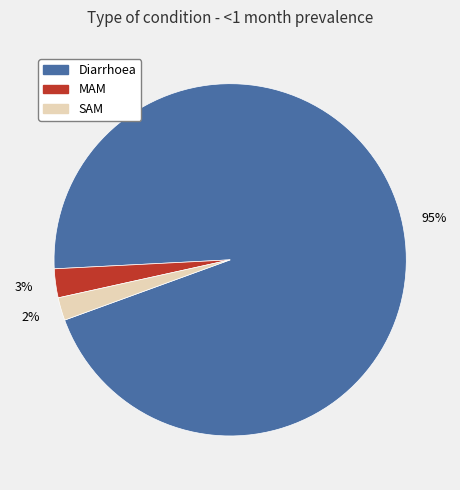

Count the number of slices in the pie.

3